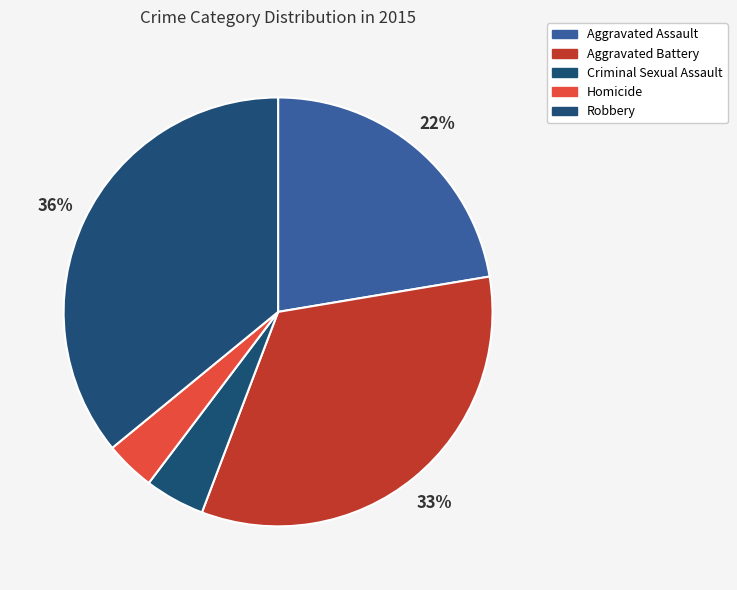

Count the number of slices in the pie.

5